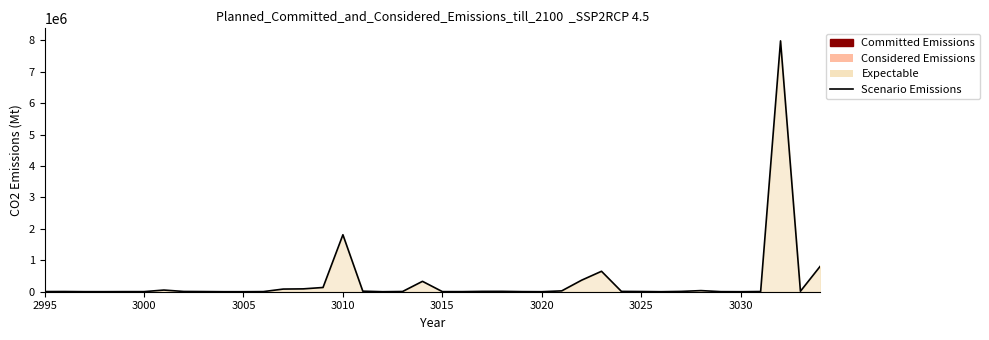

What is the difference between the maximum and minimum values?

7981704.0